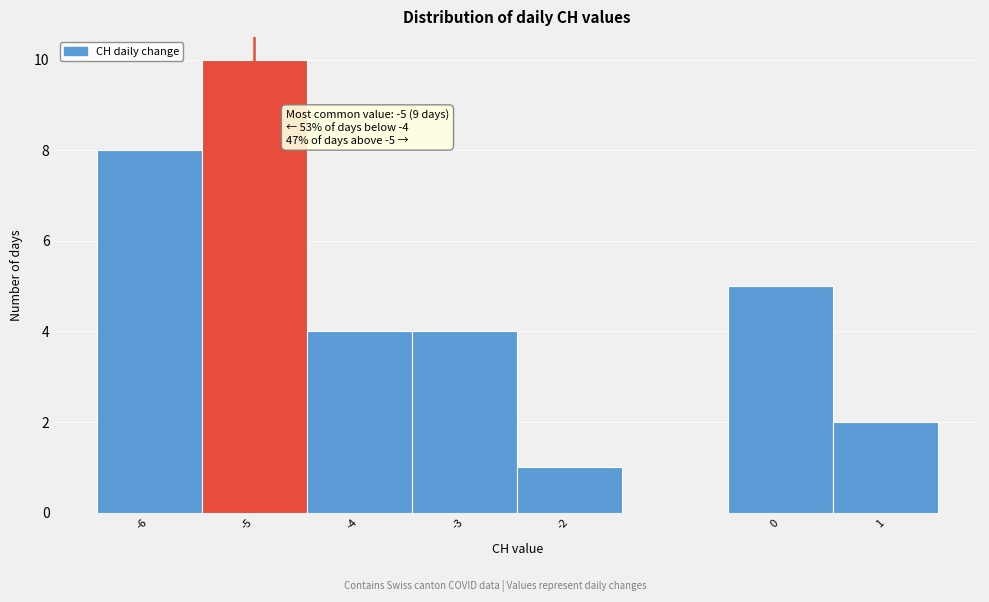

Which range on the x-axis has the tallest bar?

-5.5 to -4.5